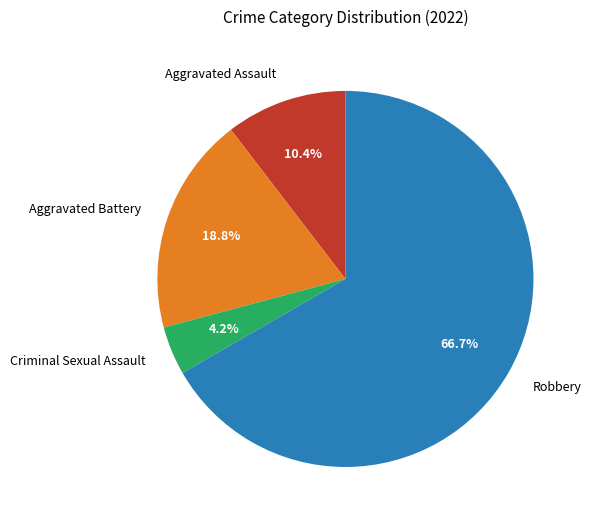

Rank the categories by value from lowest to highest.

Criminal Sexual Assault, Aggravated Assault, Aggravated Battery, Robbery